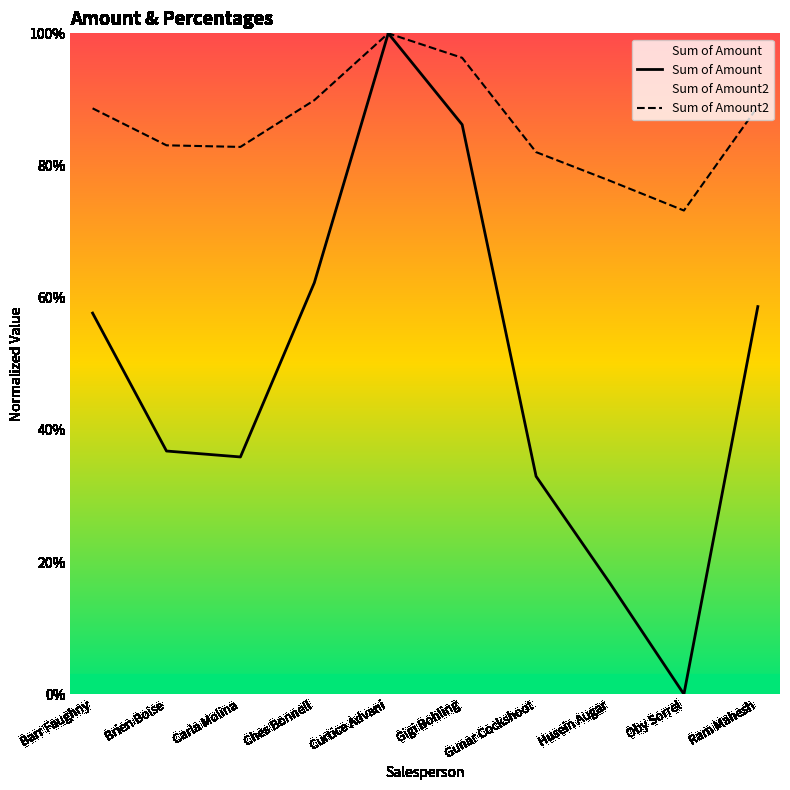

What is the sum of the Sum of Amount2 values at Oby Sorrel and Curtice Advani?

1.7